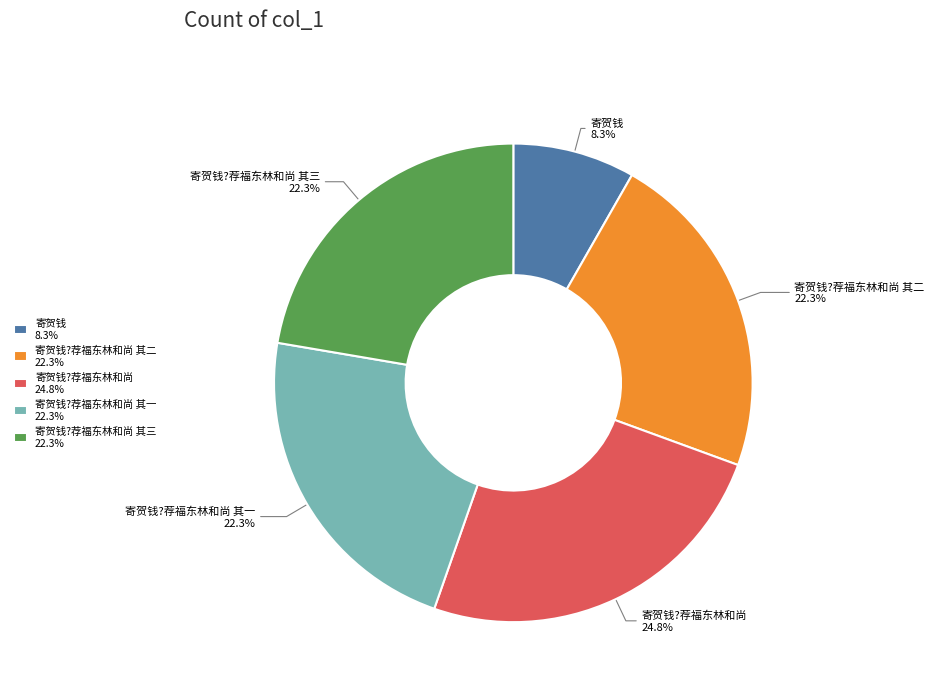

How much of the chart is everything except 寄贺钱?荐福东林和尚 其二?

77.7%